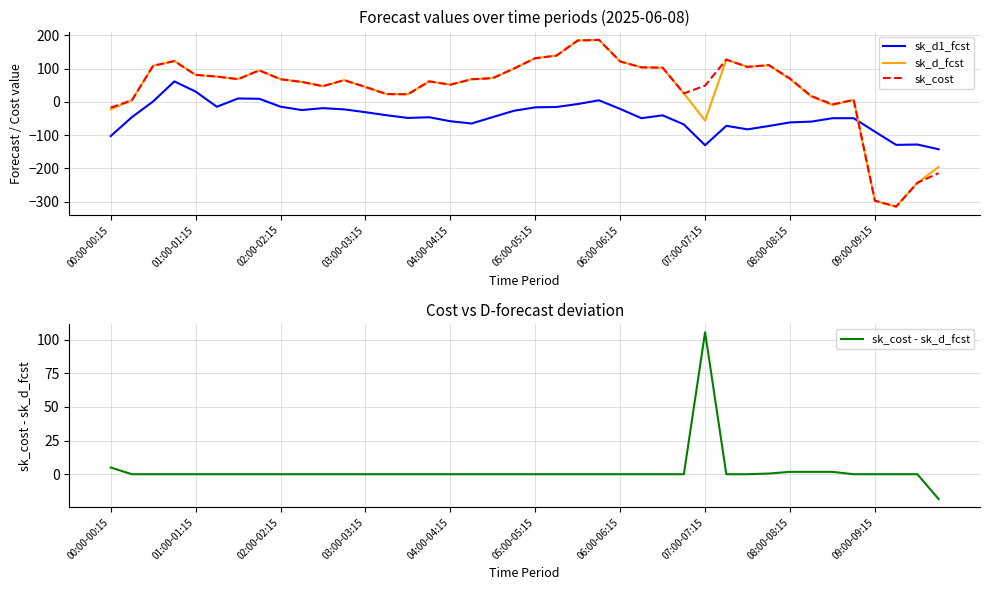

What are all the series names shown in the legend?

sk_d1_fcst, sk_d_fcst, sk_cost, sk_cost - sk_d_fcst